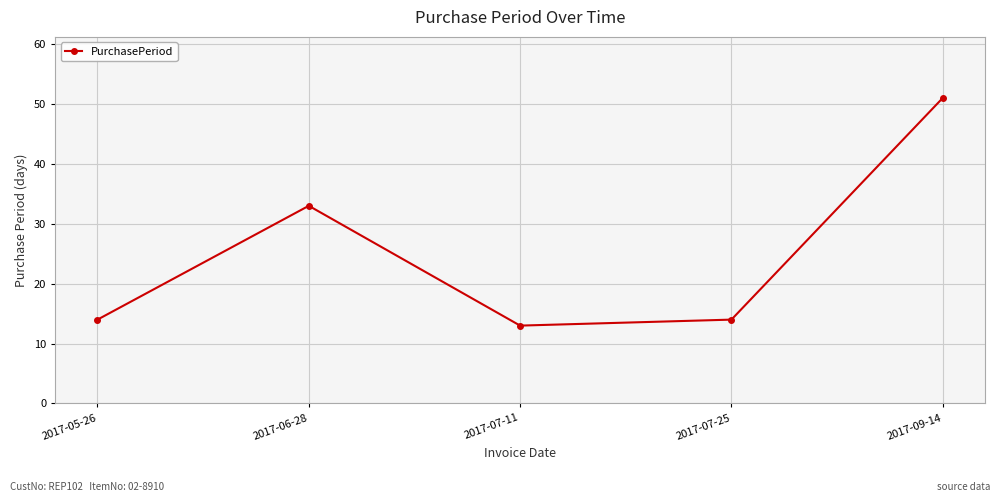

Which label corresponds to the largest value in the chart?

2017-09-14